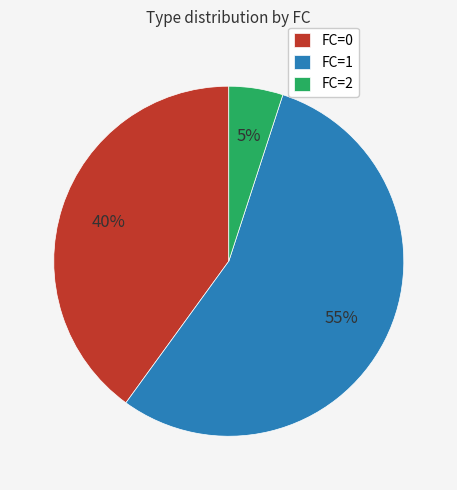

To the nearest percent, what is the difference between the largest and smallest slice percentages?

50%